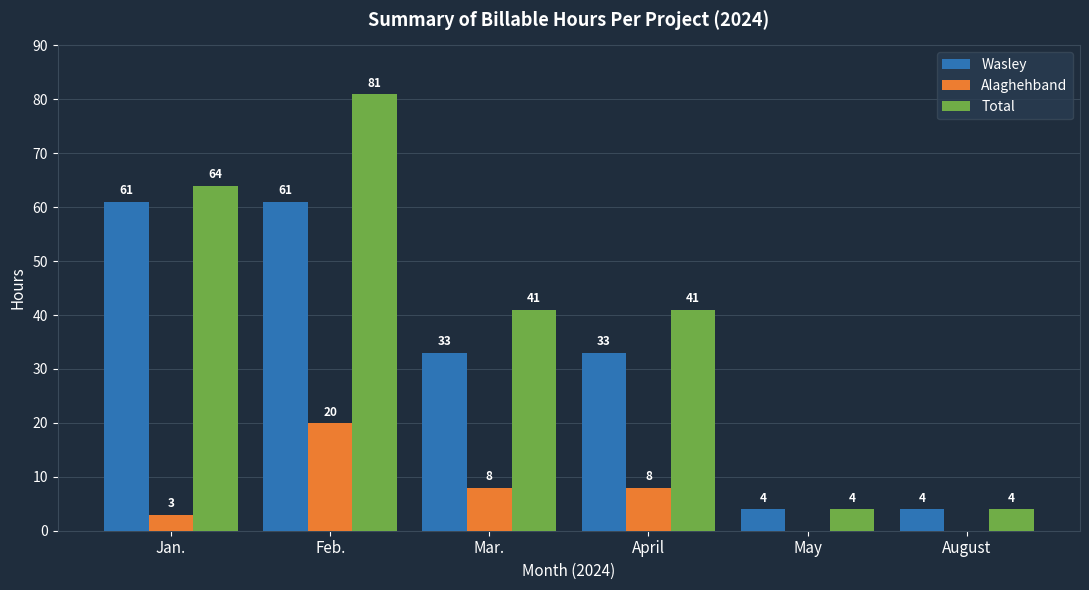

What is the sum of all Wasley values?

196